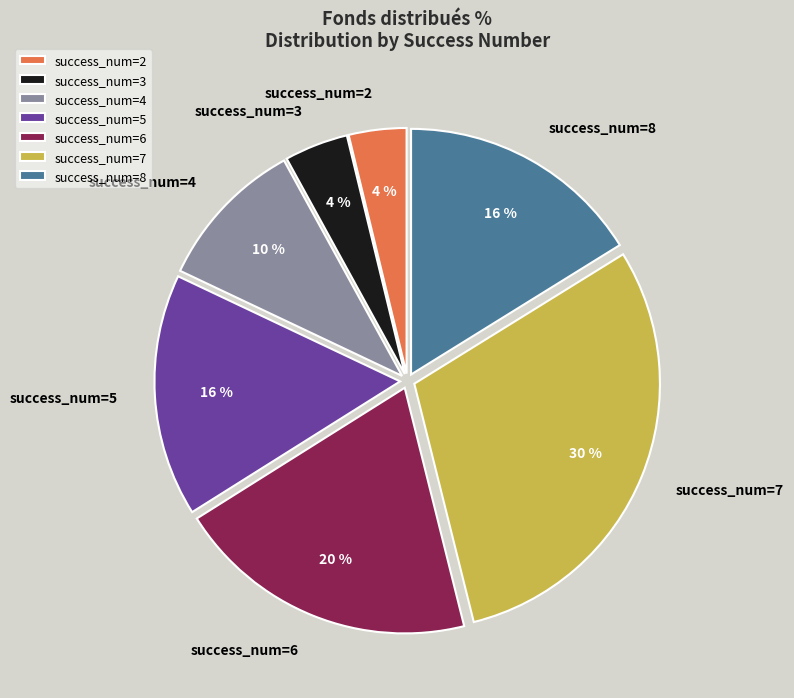

Is it true that success_num=3 is 4% of the pie?

True